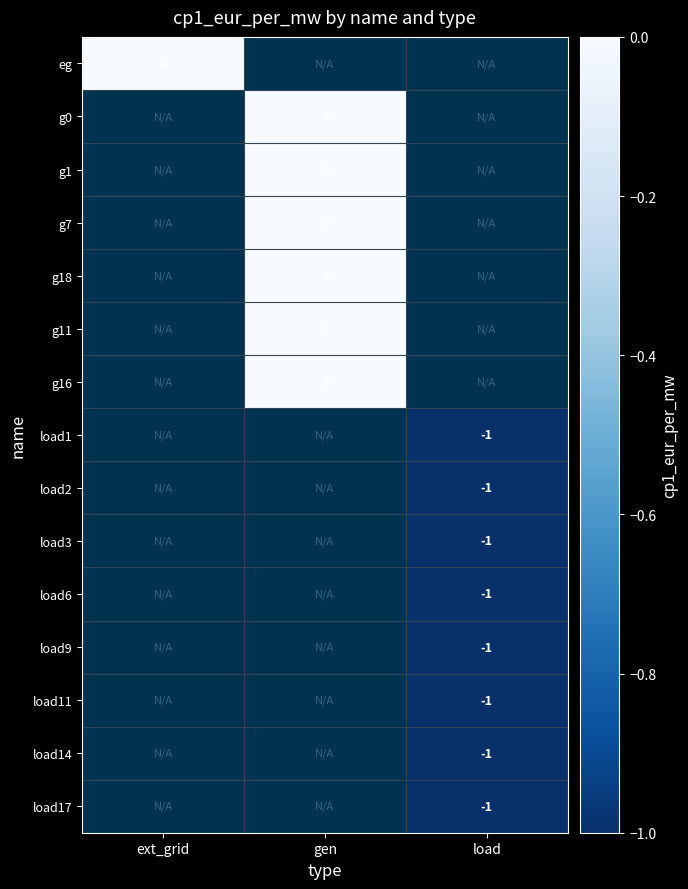

True or false: load2 has a value of -1 at load.

True